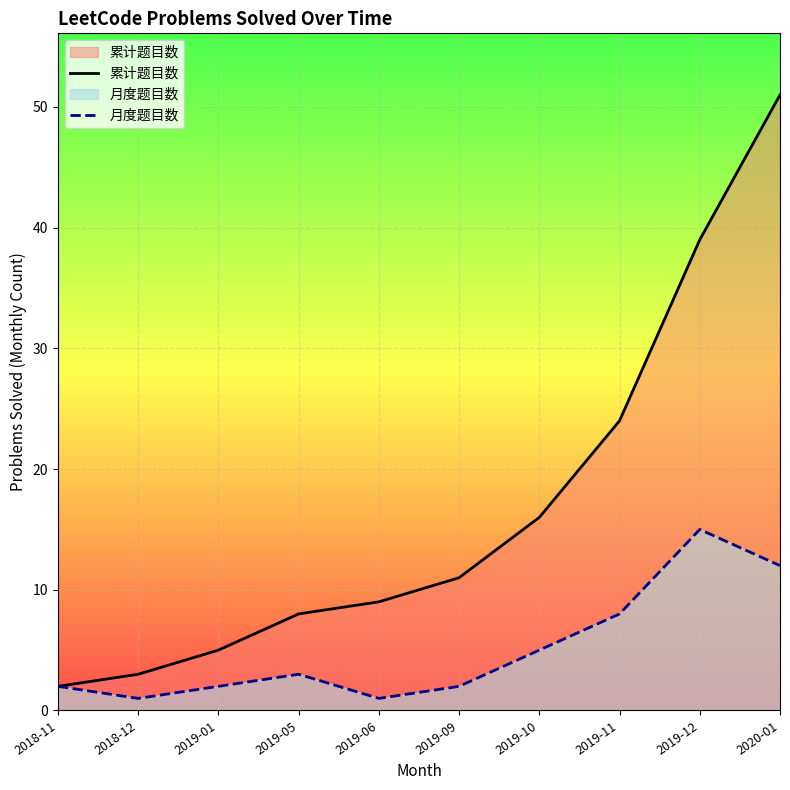

At 2018-11, list the series in order from largest to smallest.

累计题目数, 月度题目数